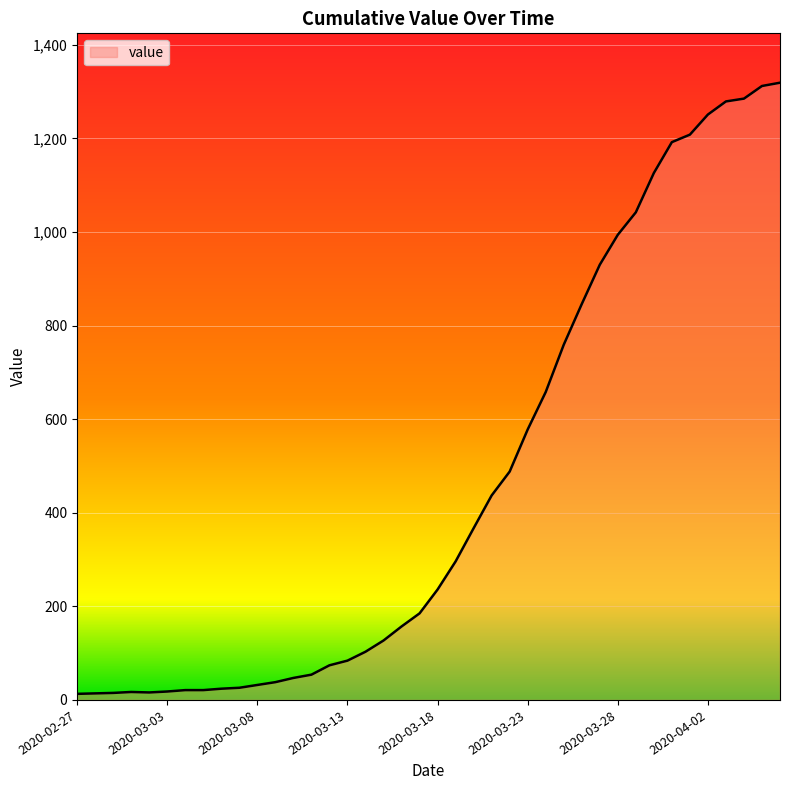

Does the chart have visible grid lines?

Yes